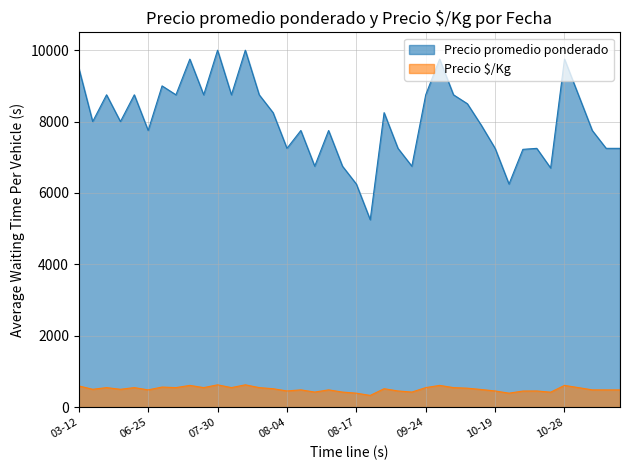

How many lines are shown in the chart?

2